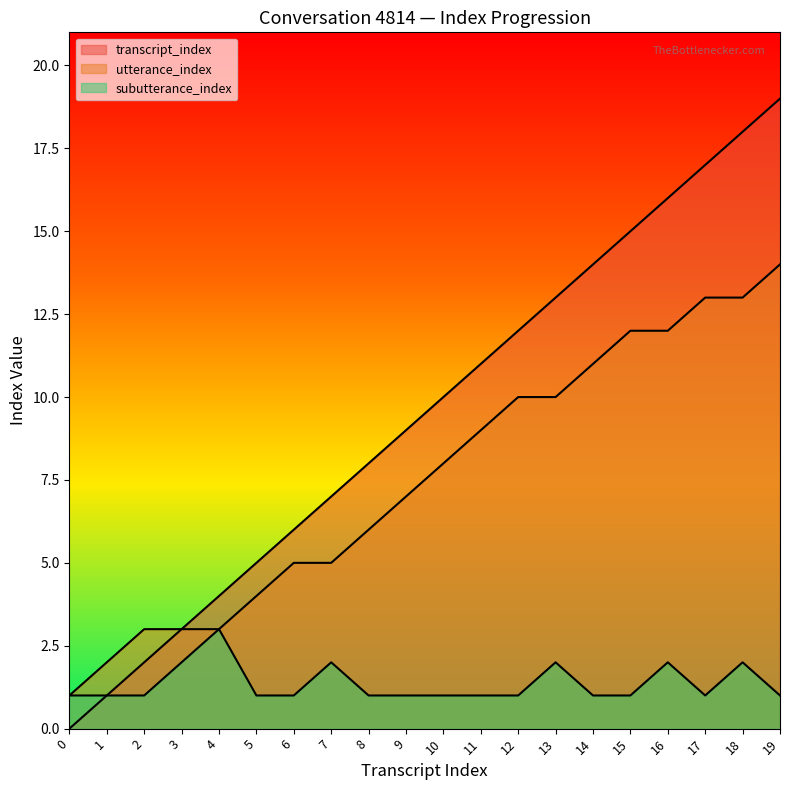

Reading right to left, list all the values displayed in this chart.

transcript_index: 19=19	18=18	17=17	16=16	15=15	14=14	13=13	12=12	11=11	10=10	9=9	8=8	7=7	6=6	5=5	4=4	3=3	2=2	1=1	0=0
utterance_index: 19=14	18=13	17=13	16=12	15=12	14=11	13=10	12=10	11=9	10=8	9=7	8=6	7=5	6=5	5=4	4=3	3=3	2=3	1=2	0=1
subutterance_index: 19=1	18=2	17=1	16=2	15=1	14=1	13=2	12=1	11=1	10=1	9=1	8=1	7=2	6=1	5=1	4=3	3=2	2=1	1=1	0=1